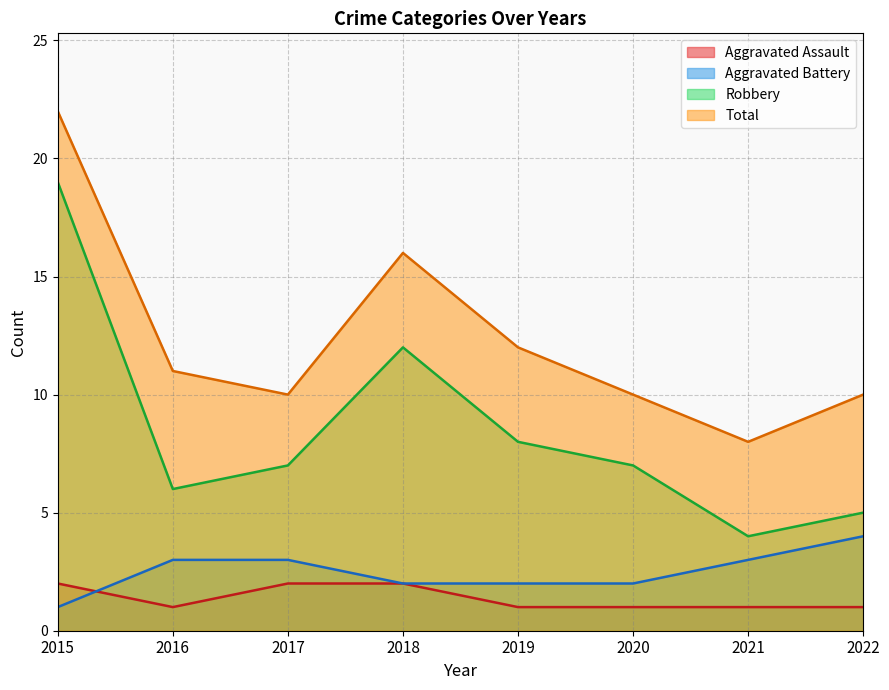

What is the average value of the Aggravated Assault series?

1